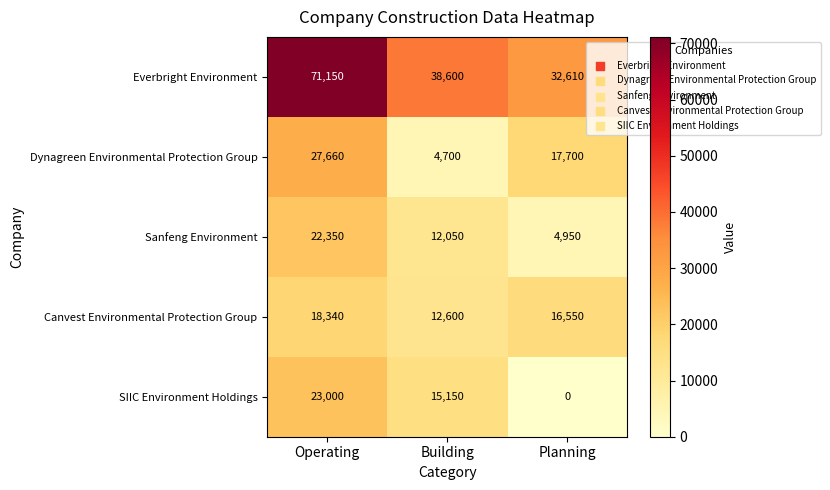

How many data points does each series have?

3